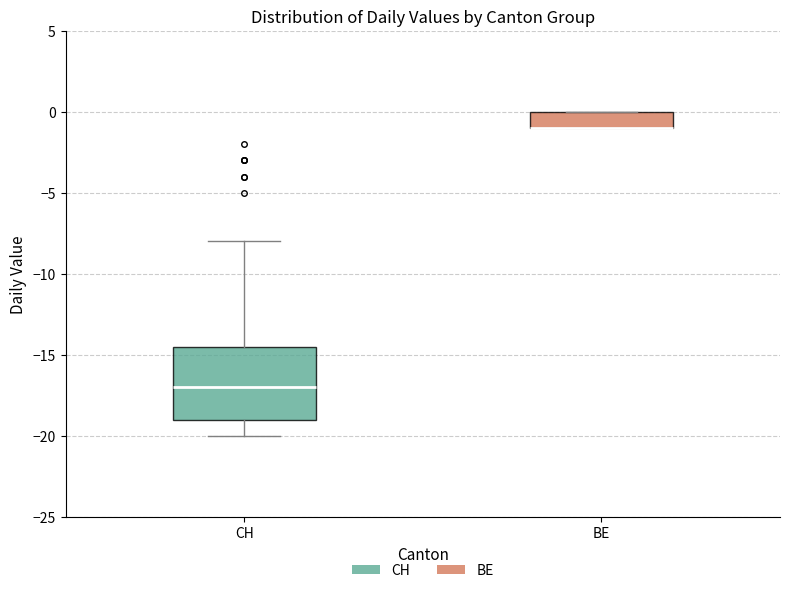

Reading left to right, read every box against the y-axis: the position of its median line, the range the box covers, and the ends of its whiskers. The values are not printed on the chart, so give them approximately, as read against the axis.

CH: median -17.0, box -19.0 to -14.5, whiskers -20.0 to -8.0
BE: median -1.0 (drawn on the box's lower edge), box -1.0 to 0.0, whiskers -1.0 to 0.0